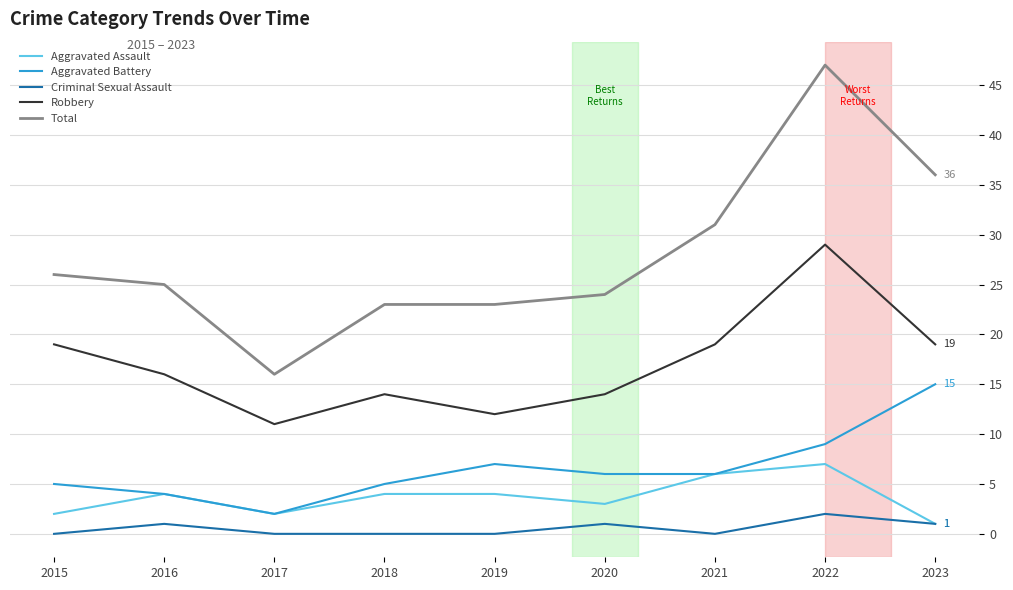

Which label corresponds to the largest value in the chart?

2022